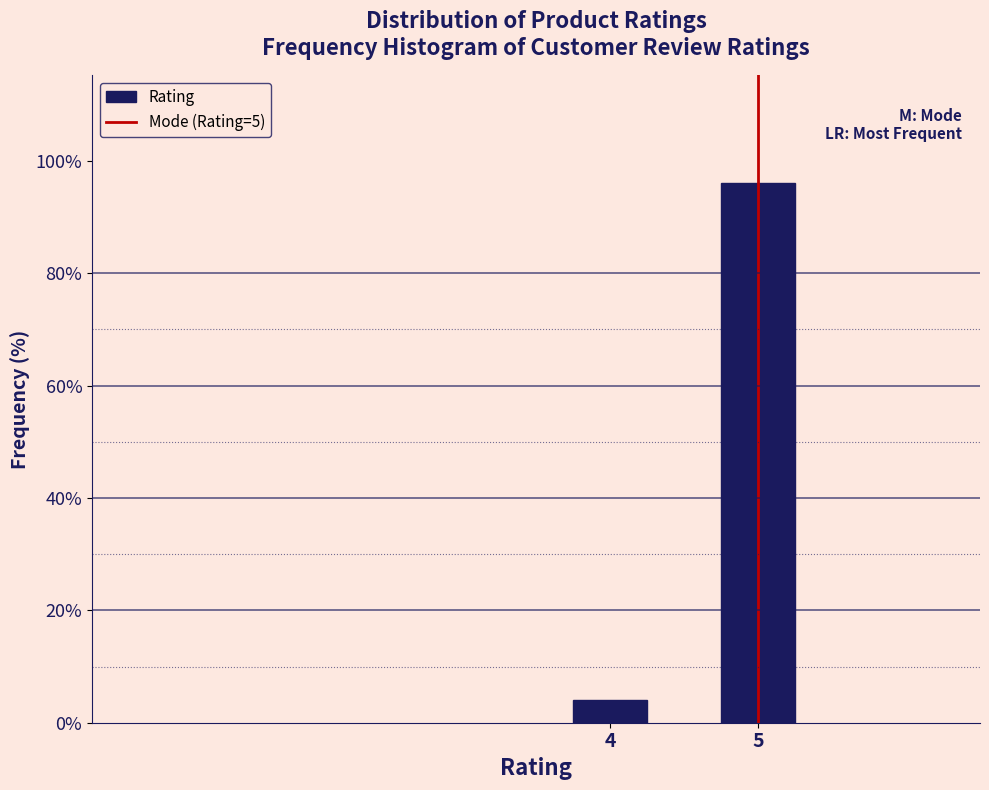

Reading left to right, extract all data points from this chart.

4	96